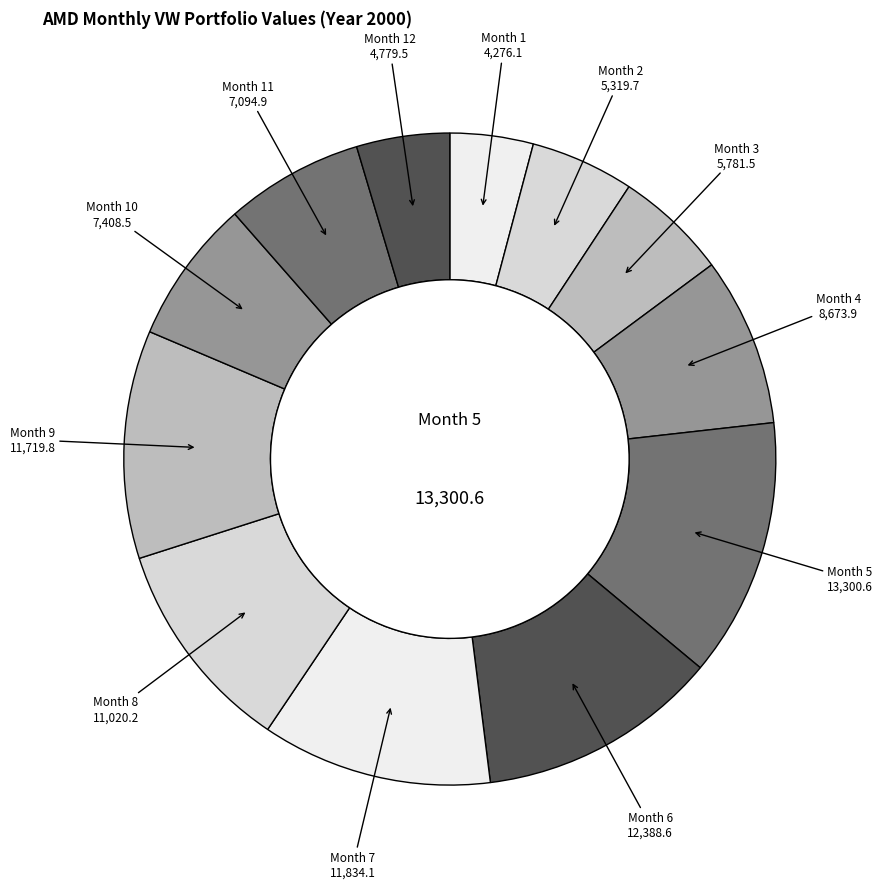

Does Month 7 represent more than half of the total?

No